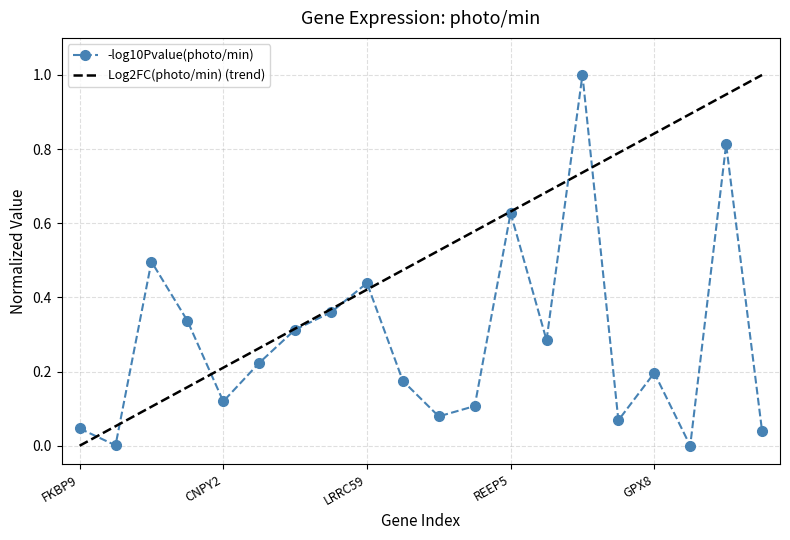

Reading left to right, extract all data points from this chart.

FKBP9=0.0	RCN2=0.0	CALU=0.5	SSR4=0.3	CNPY2=0.1	CNPY3=0.2	COLGALT2=0.3	RCN1=0.4	LRRC59=0.4	DNAJC16=0.2	YIPF4=0.1	AHSA1=0.1	REEP5=0.6	CYBC1=0.3	SARAF=1.0	TPD52=0.1	GPX8=0.2	ANP32A=0.0	TMX2=0.8	KTN1=0.0